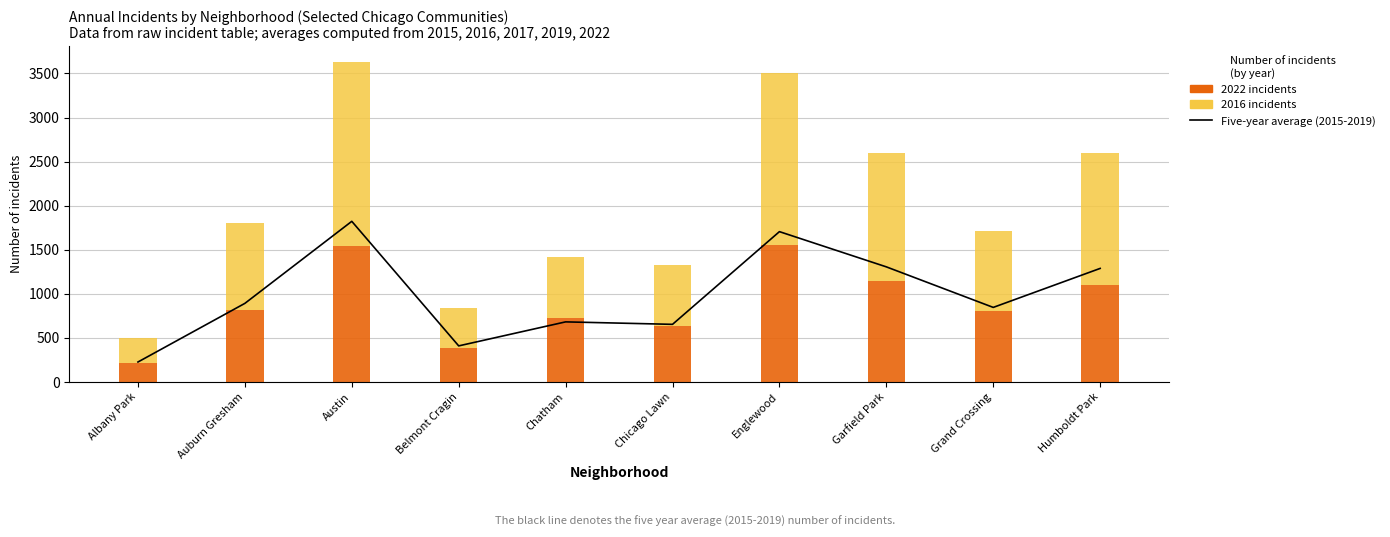

What is the label of the 7th bar from the right?

Belmont Cragin